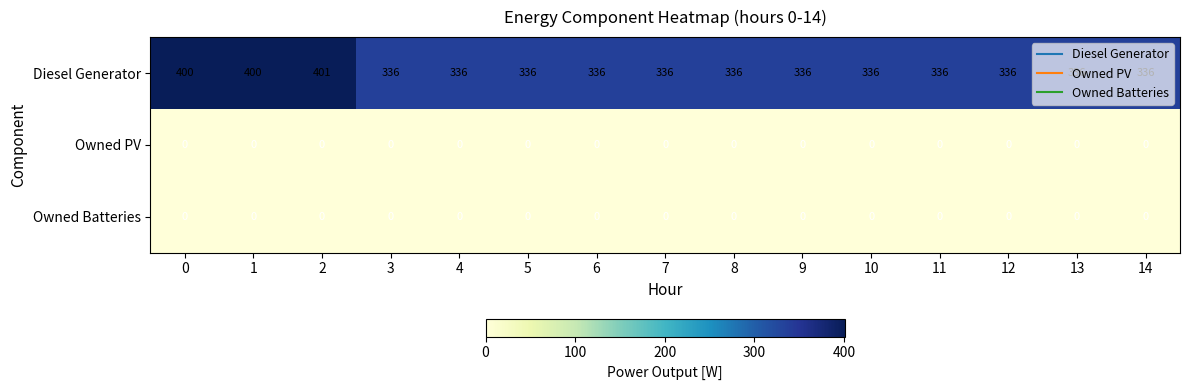

What is the sum of the Diesel Generator values at 5 and 8?

672